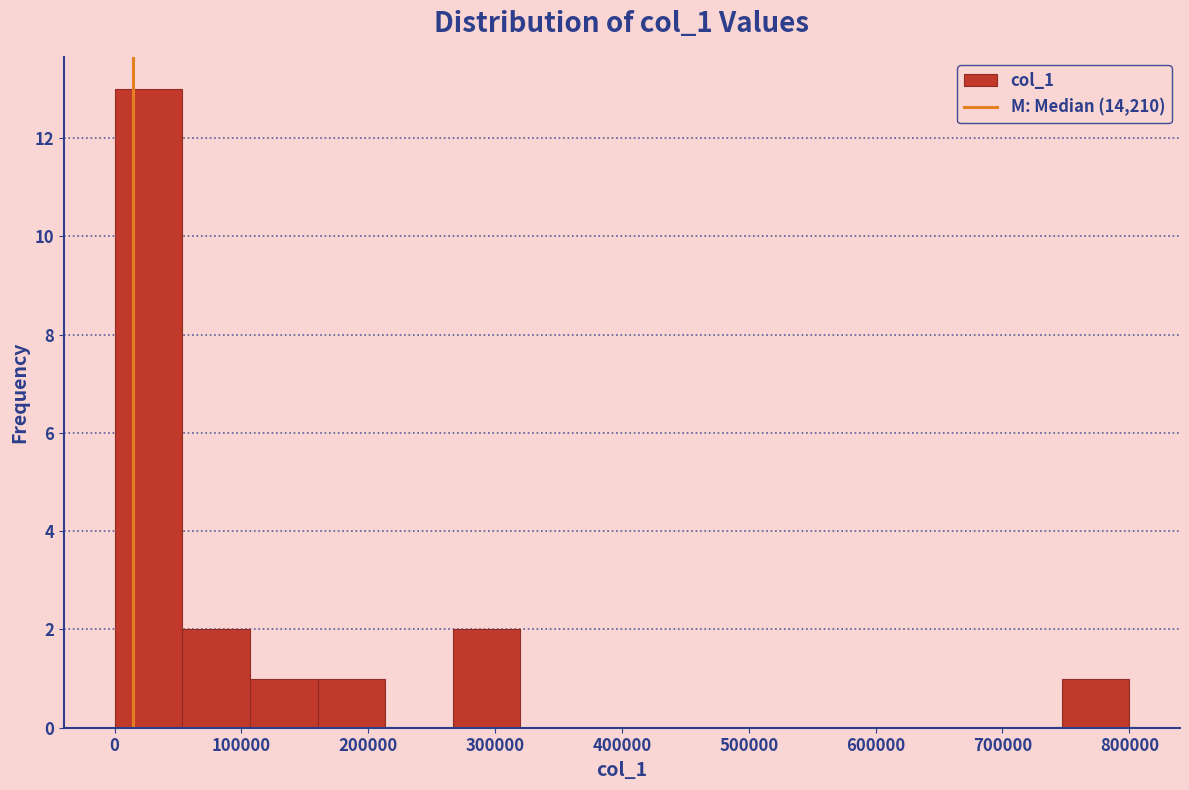

Reading left to right, list every bar in this chart as the range it spans on the x-axis followed by its height. Neither the bar edges nor the heights are printed on the chart, so give them approximately, as read against the axes.

0 to 50000: 13
50000 to 110000: 2
110000 to 160000: 1
160000 to 210000: 1
210000 to 270000: 0
270000 to 320000: 2
320000 to 370000: 0
370000 to 430000: 0
430000 to 480000: 0
480000 to 530000: 0
530000 to 590000: 0
590000 to 640000: 0
640000 to 690000: 0
690000 to 750000: 0
750000 to 800000: 1